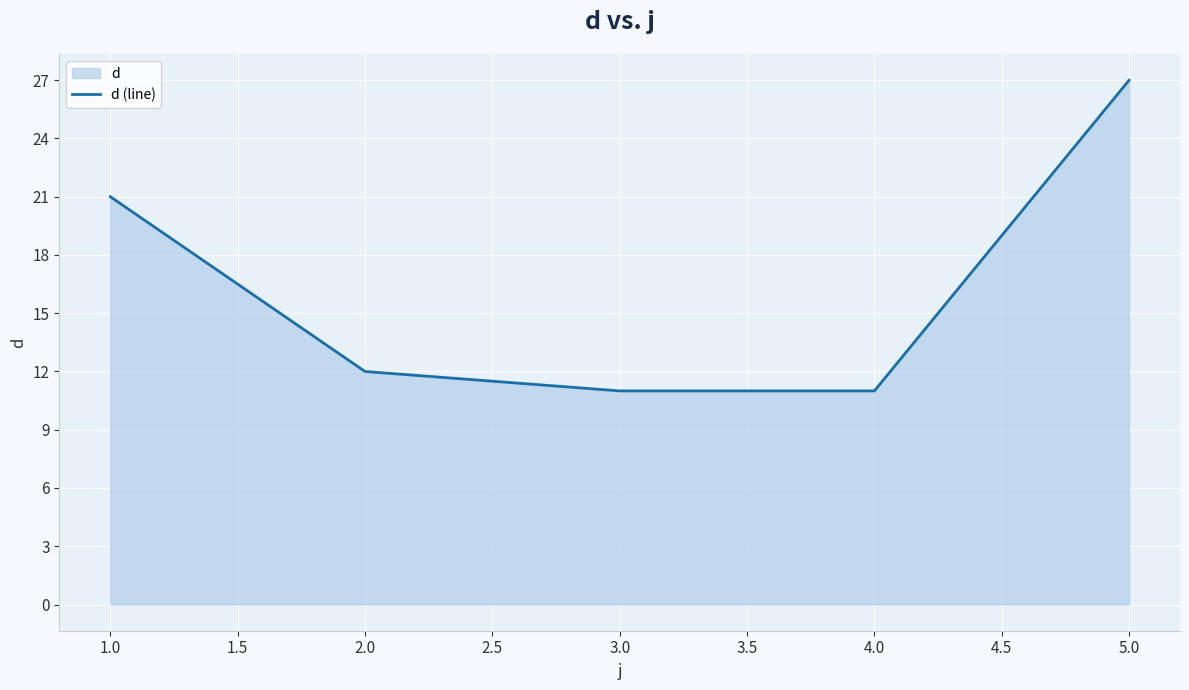

What is the difference between the maximum and minimum values?

16